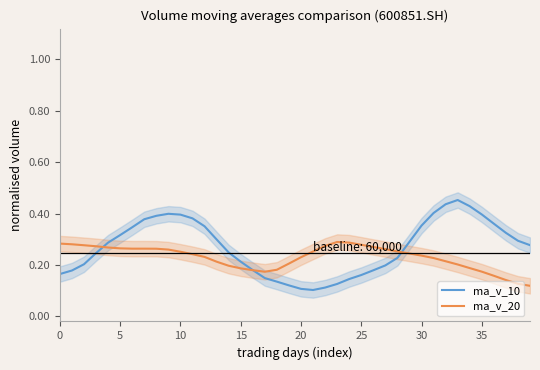

What is the sum of the ma_v_20 values at 33 and 10?

0.5